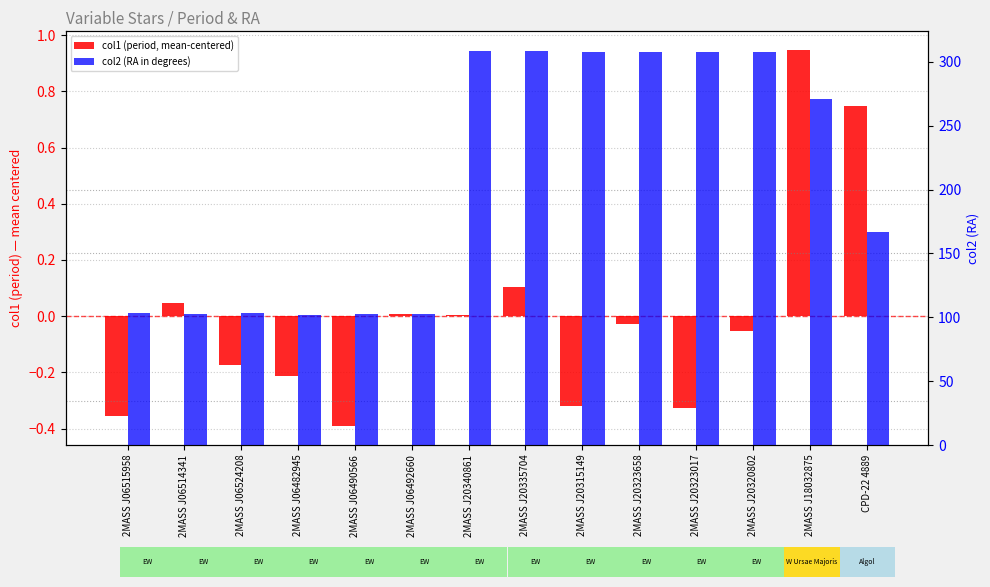

Which series has the largest total across all categories?

col2 (RA in degrees)